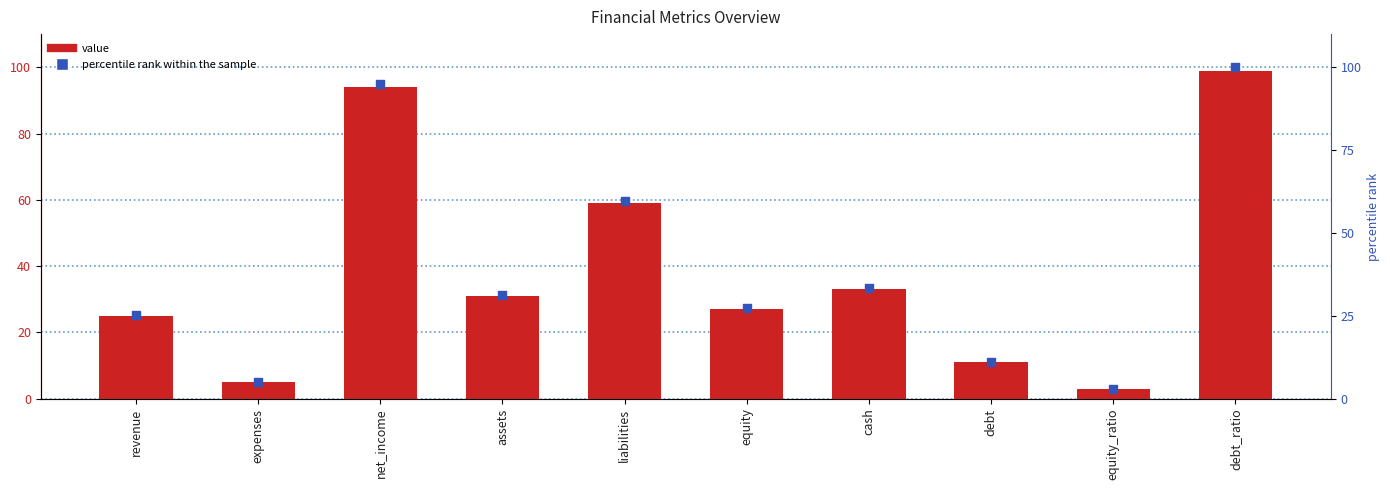

Which series contains the highest Y value?

percentile rank within the sample